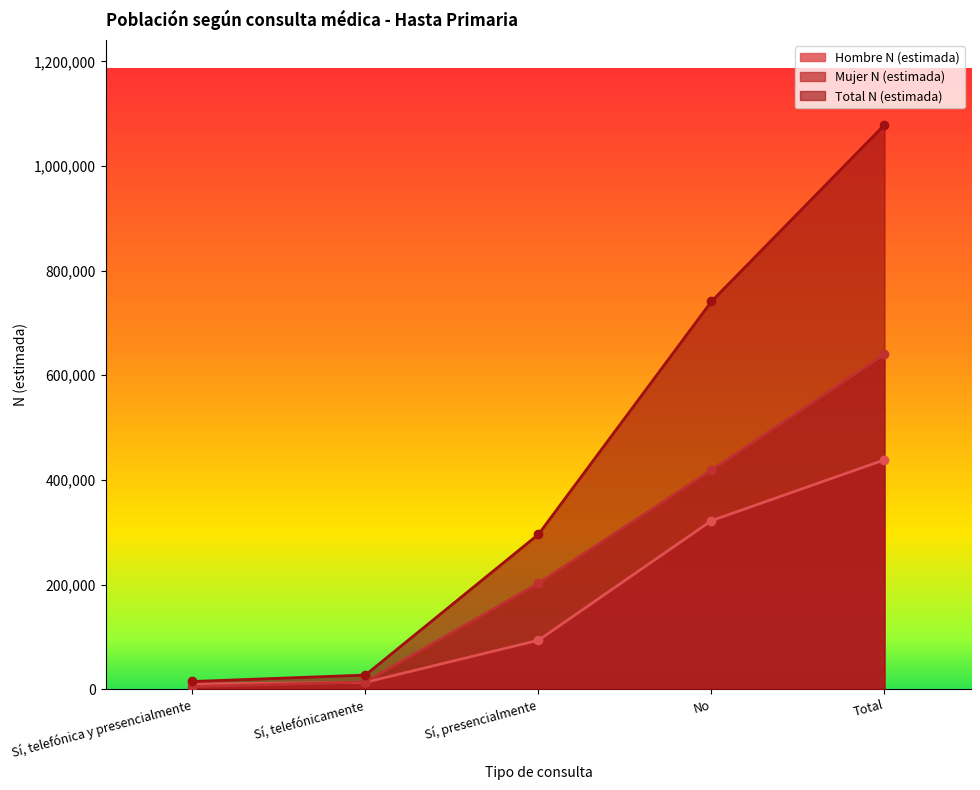

Where is Mujer N (estimada) nearest to the value 322539?

No